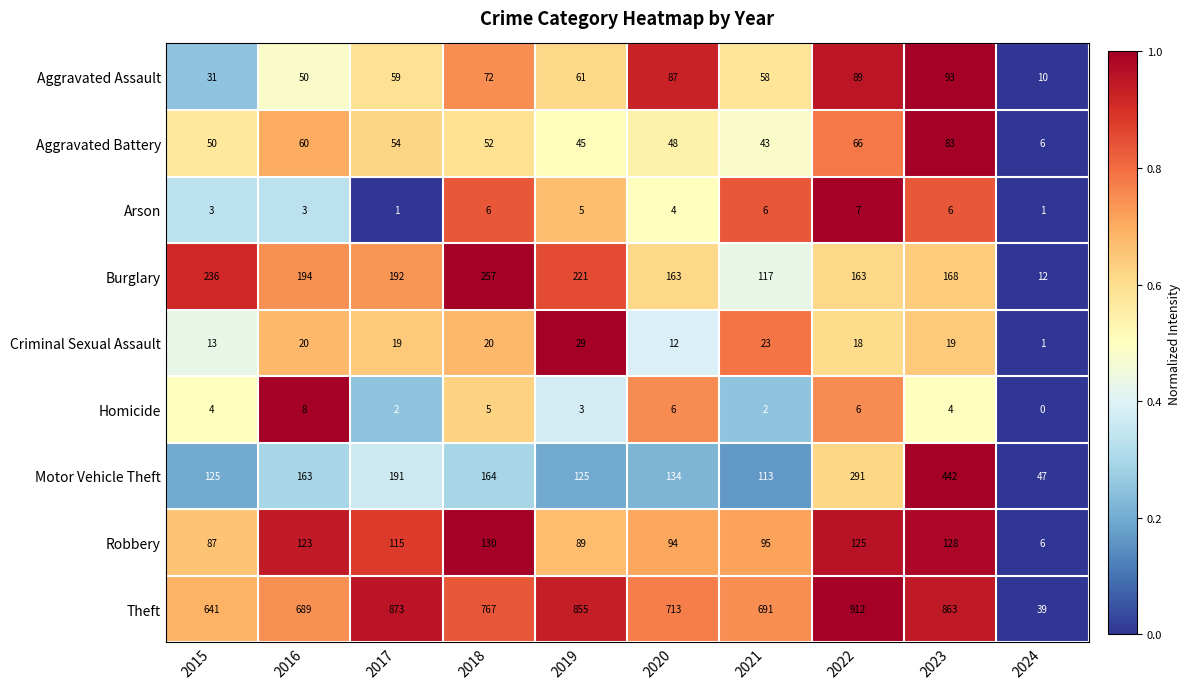

What is the difference between the highest and lowest values at 2020?

709